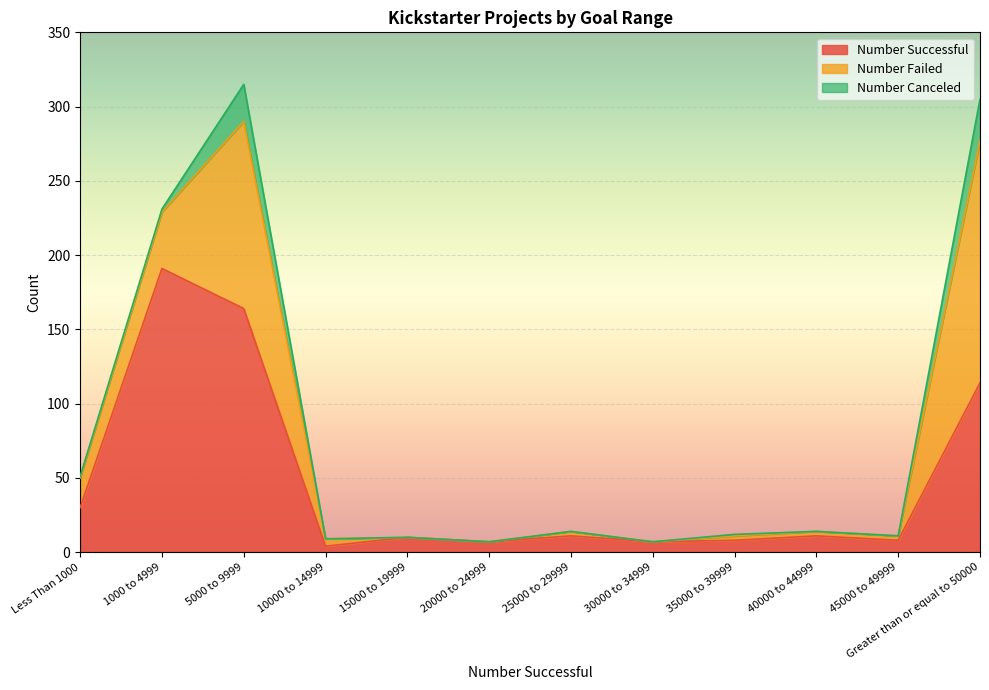

Which has a higher value, 35000 to 39999 or 1000 to 4999?

1000 to 4999